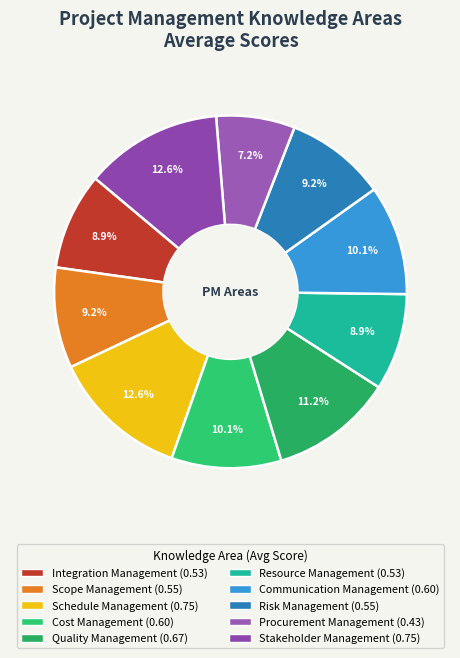

To the nearest percent, what is the difference between the Communication Management and Integration Management slice percentages?

1%